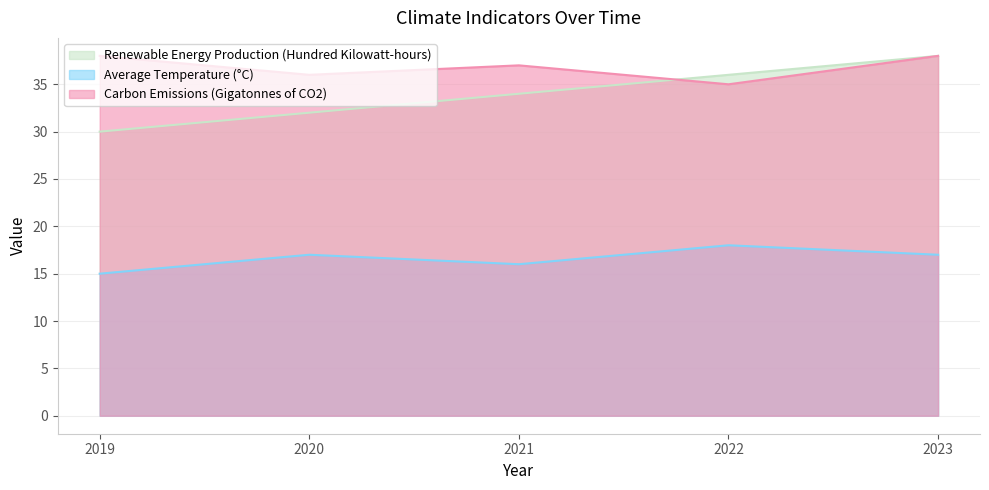

Between 2019 and 2020, which series saw the biggest shift?

Renewable Energy Production (Hundred Kilowatt-hours)